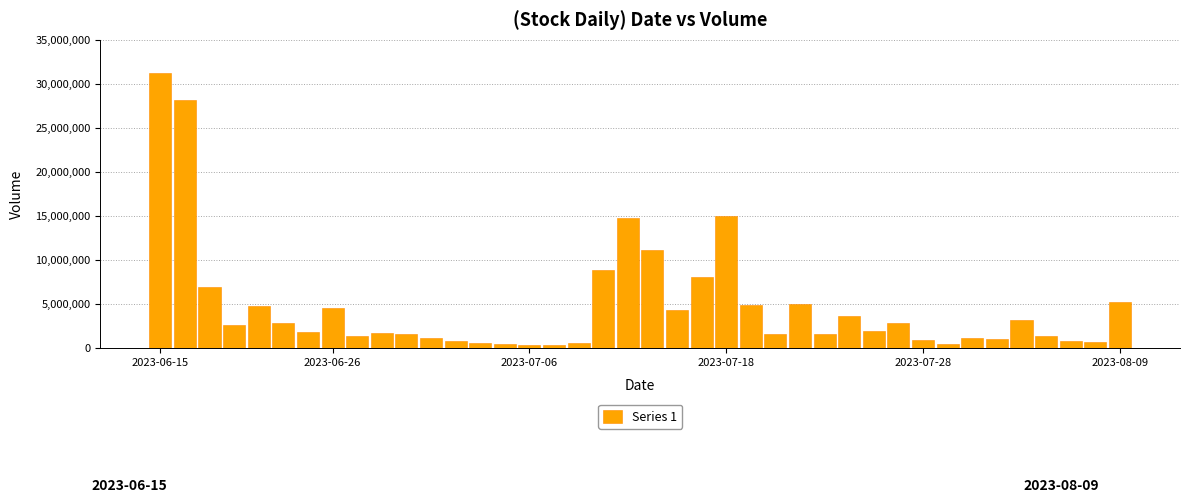

What is the maximum value shown in the chart?

31257591